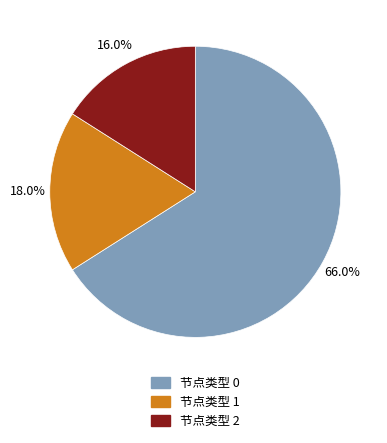

Count the number of slices in the pie.

3